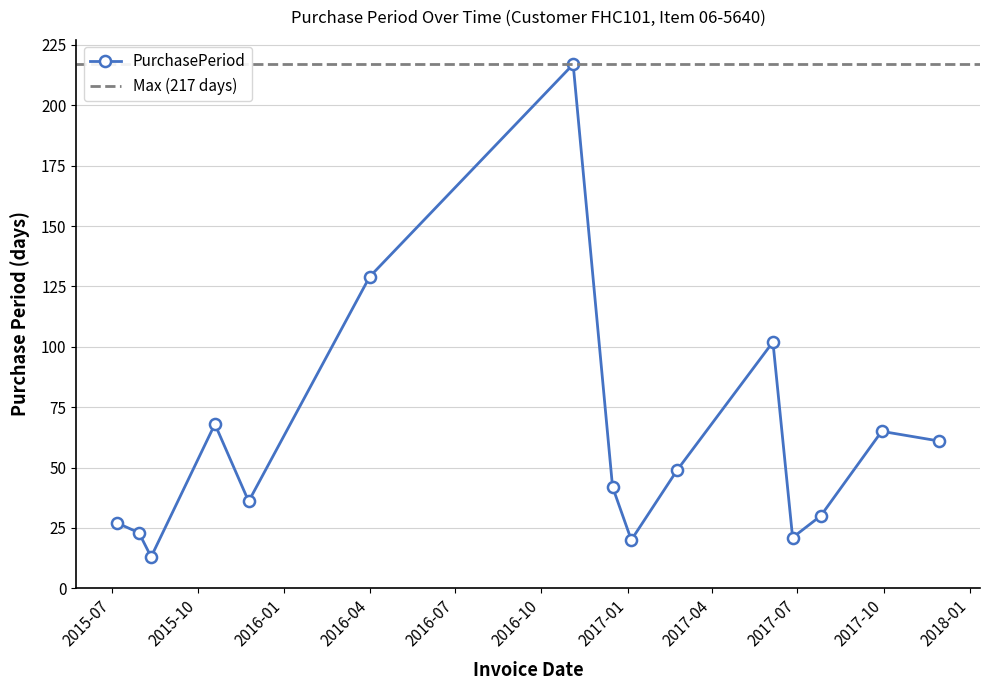

What is the greatest value displayed?

217